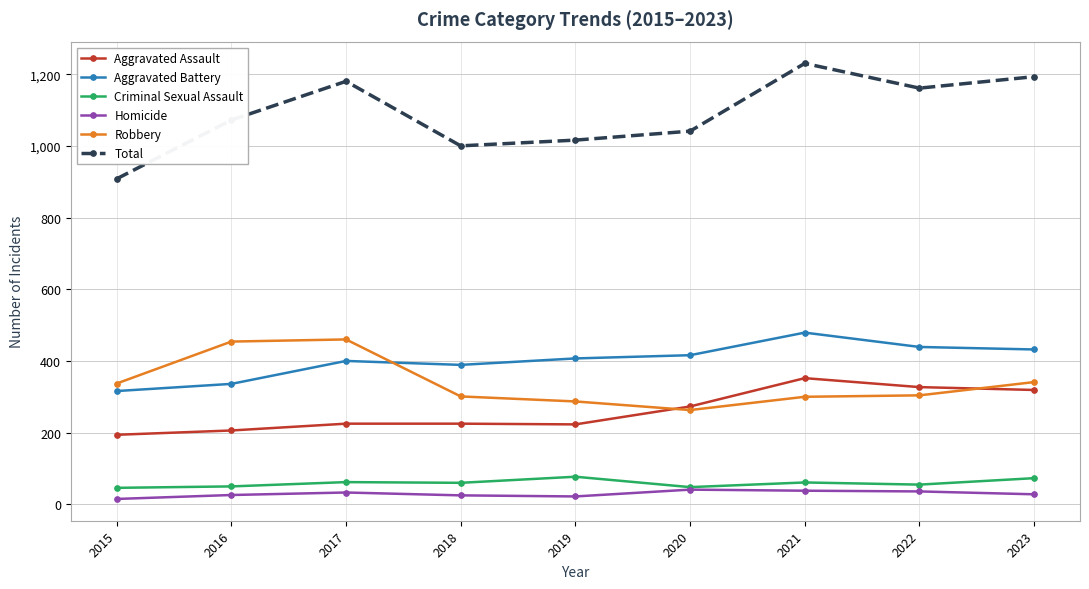

The Aggravated Assault series shows 225 at 2017. True or false?

True